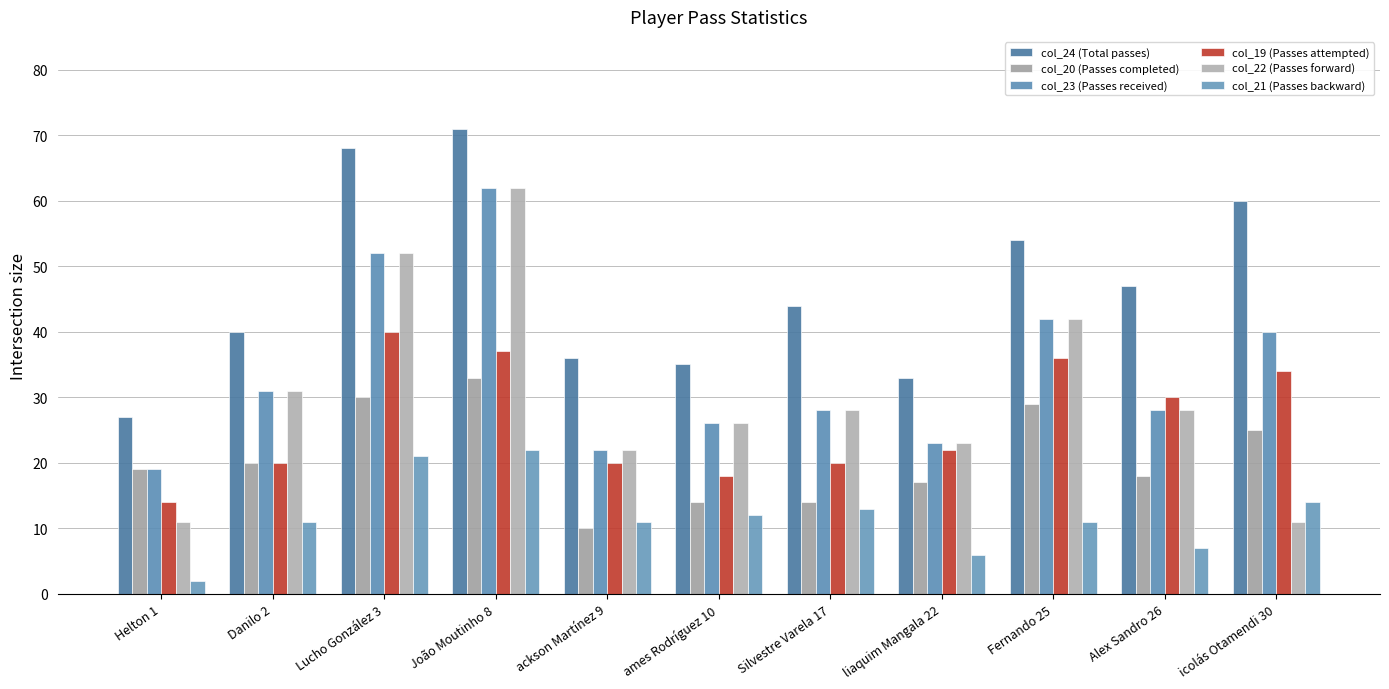

Is it true that col_21 (Passes backward) equals 33 at João Moutinho 8?

False